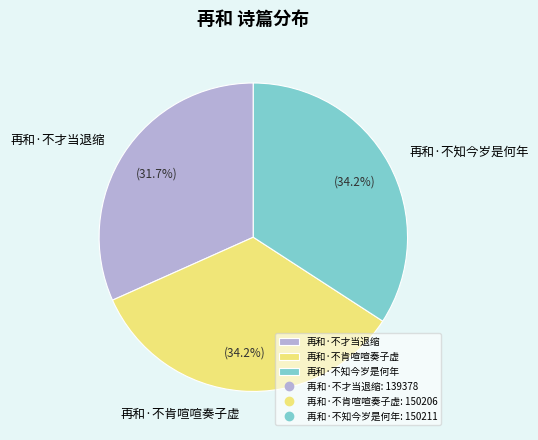

Combined, what portion of the pie is 再和·不肯喧喧奏子虚 and 再和·不才当退缩?

65.8%